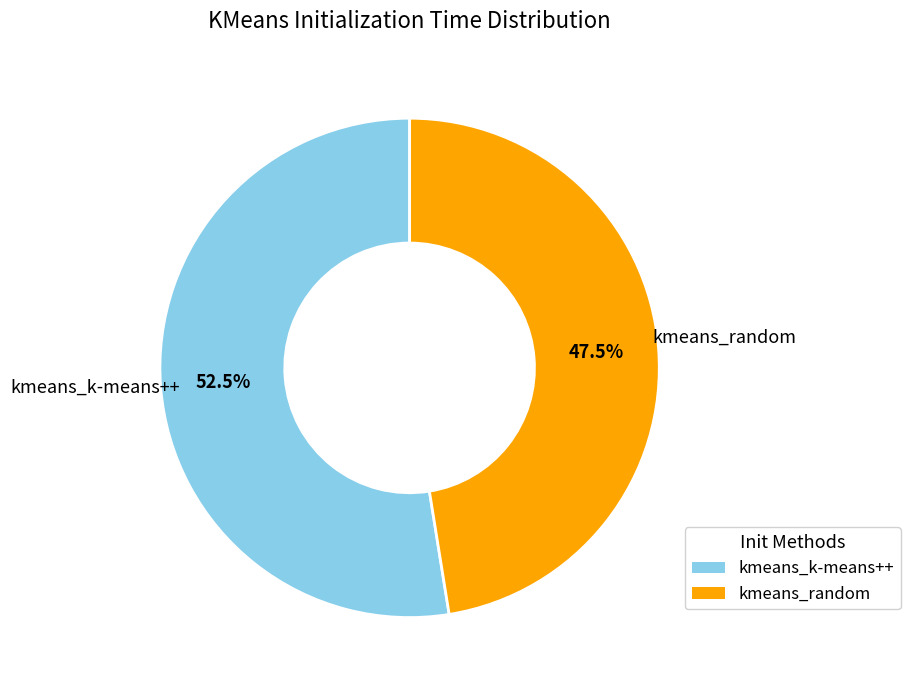

Does kmeans_k-means++ account for over 50% of the chart?

Yes